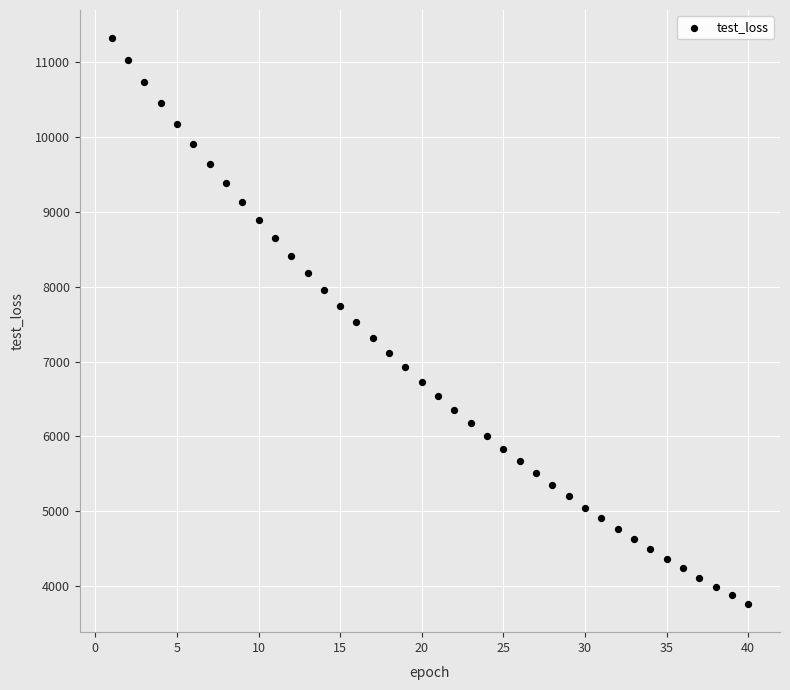

What is the range of X values (max minus min)?

39.0